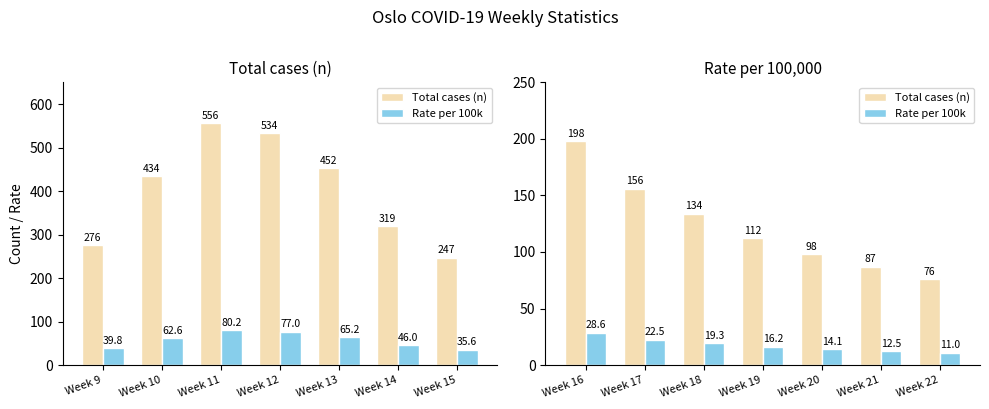

Where does the Rate per 100k series first go above 16?

Week 16